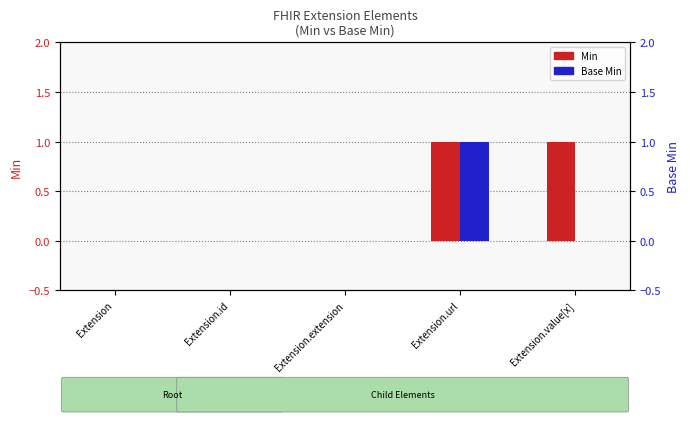

What position from the right is Extension?

5